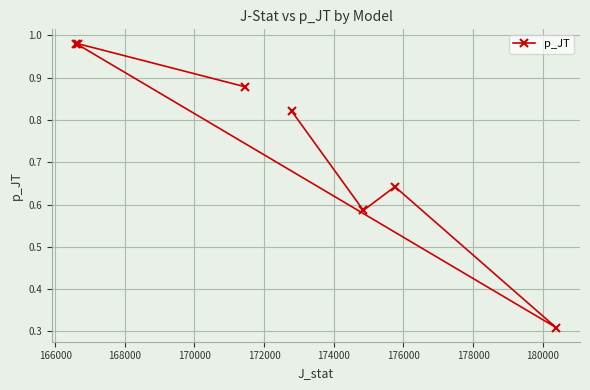

What is the sum of all values?

5.2